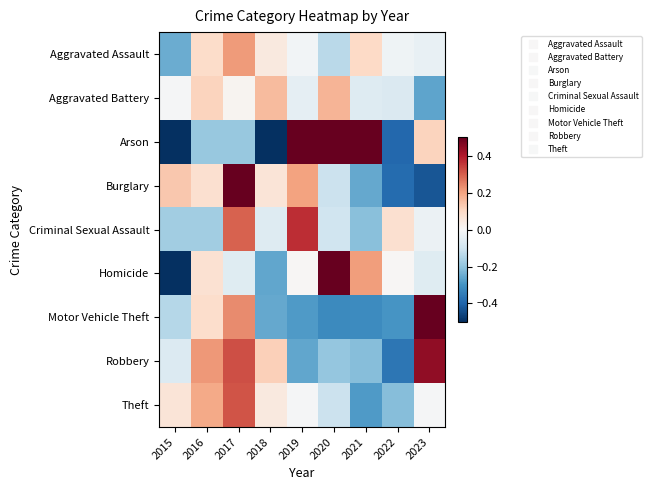

What is the total value across all series at 2017?

1.8